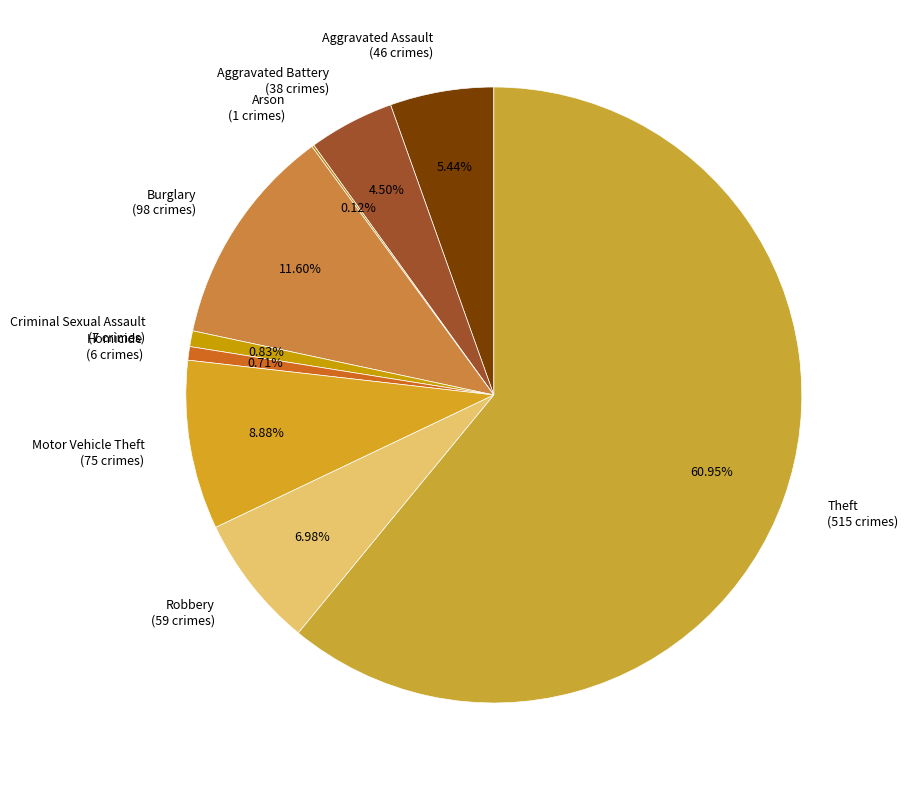

To the nearest percent, what is the average slice percentage?

11%